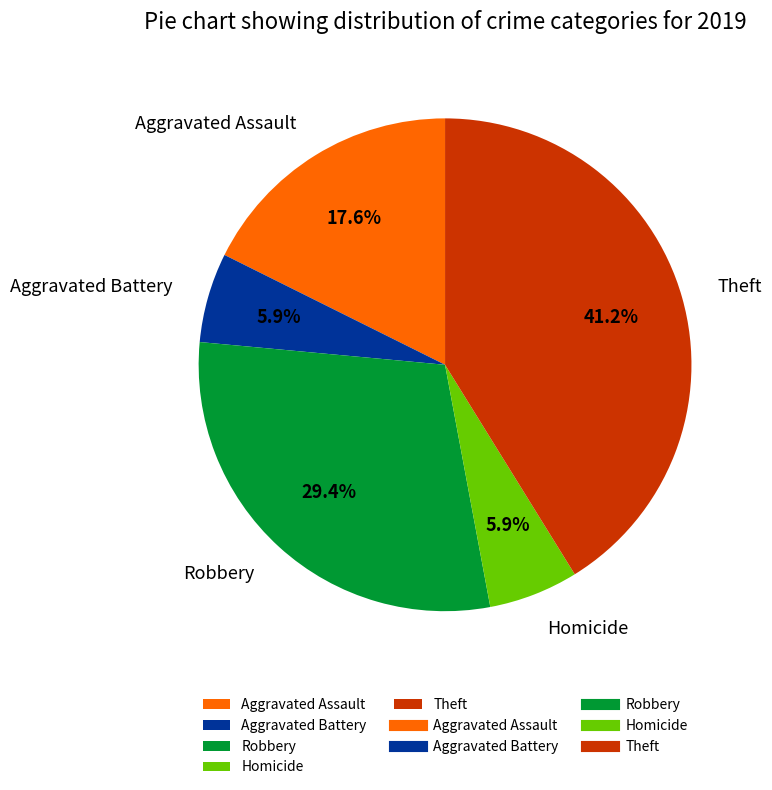

Is Theft the majority of the pie?

No